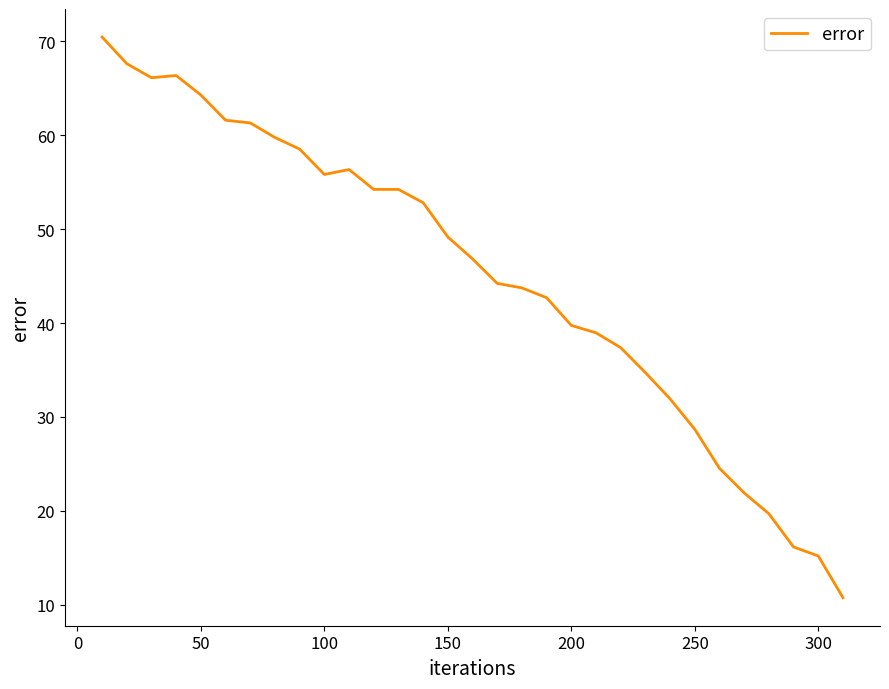

What is the difference between the maximum and minimum values?

59.7